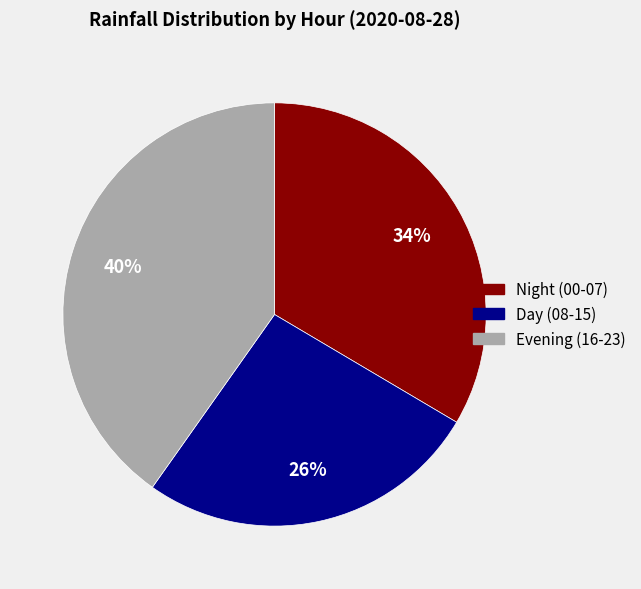

Does any single category account for the majority?

No